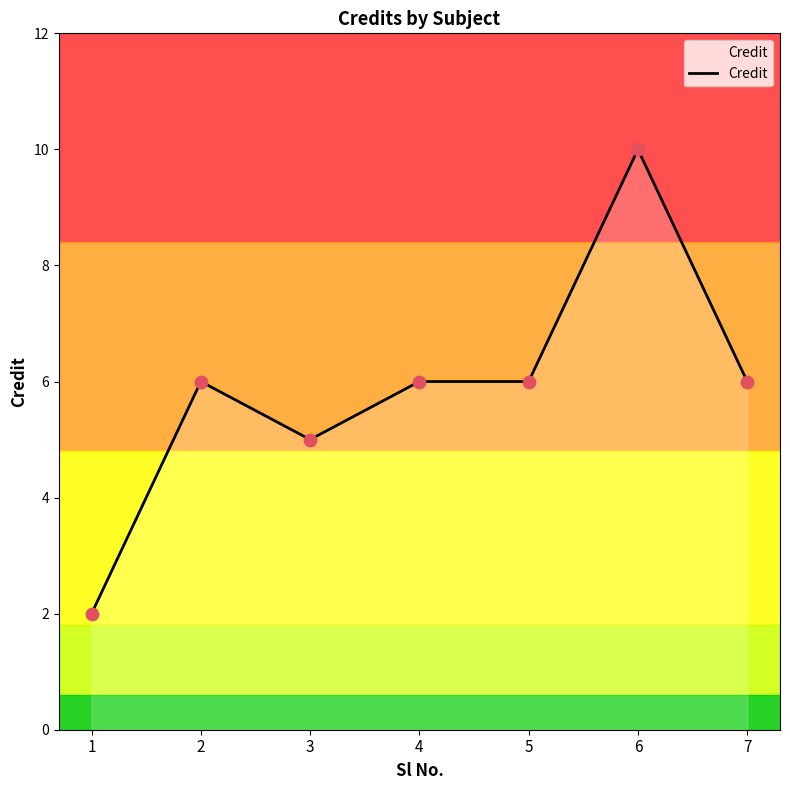

What is the ratio of the value at 6 to the value at 7?

1.7